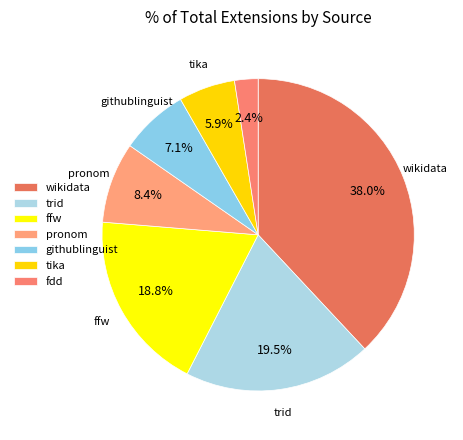

To the nearest percent, what percentage of the pie is pronom?

8%